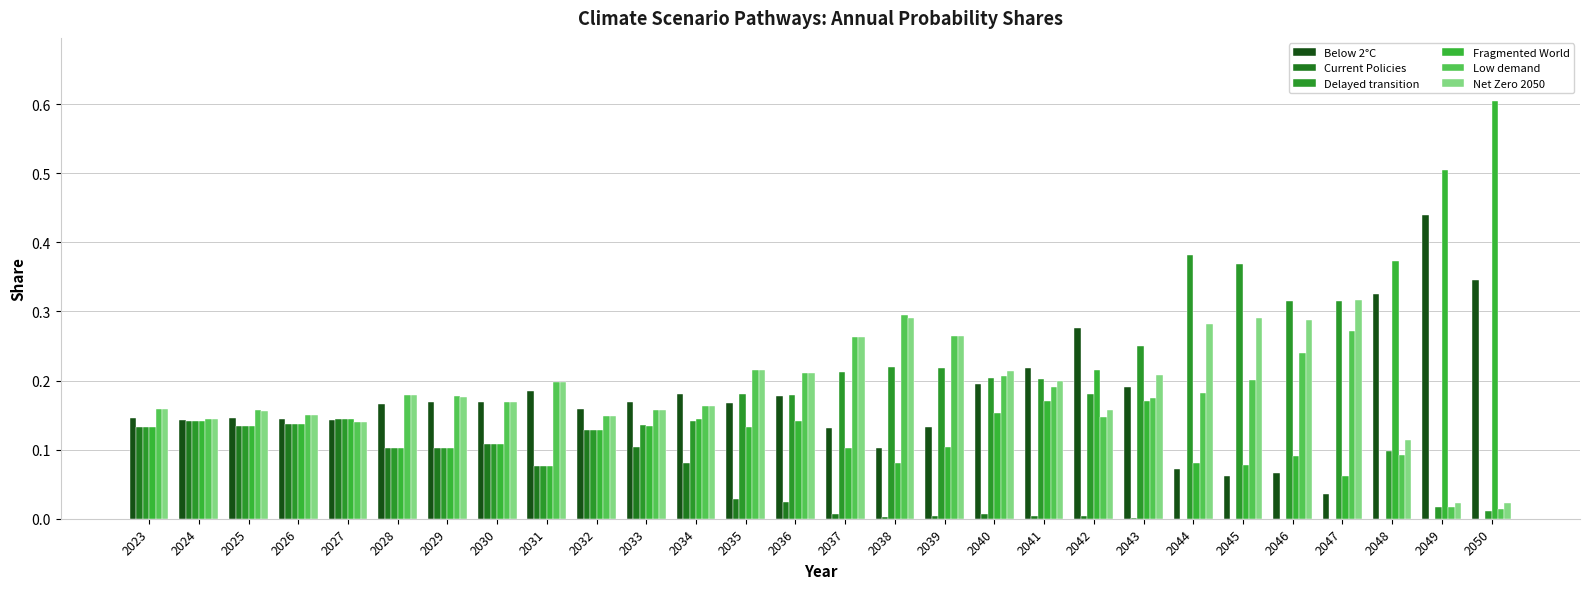

The value of Fragmented World at 2036 is 0.1. True or false?

True